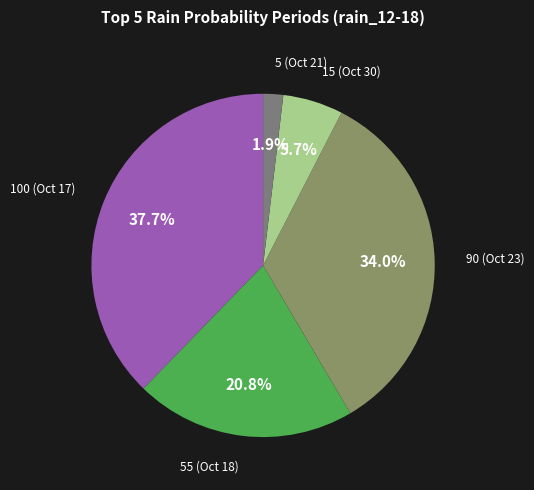

To the nearest percent, what is the difference between the largest and smallest slice percentages?

36%